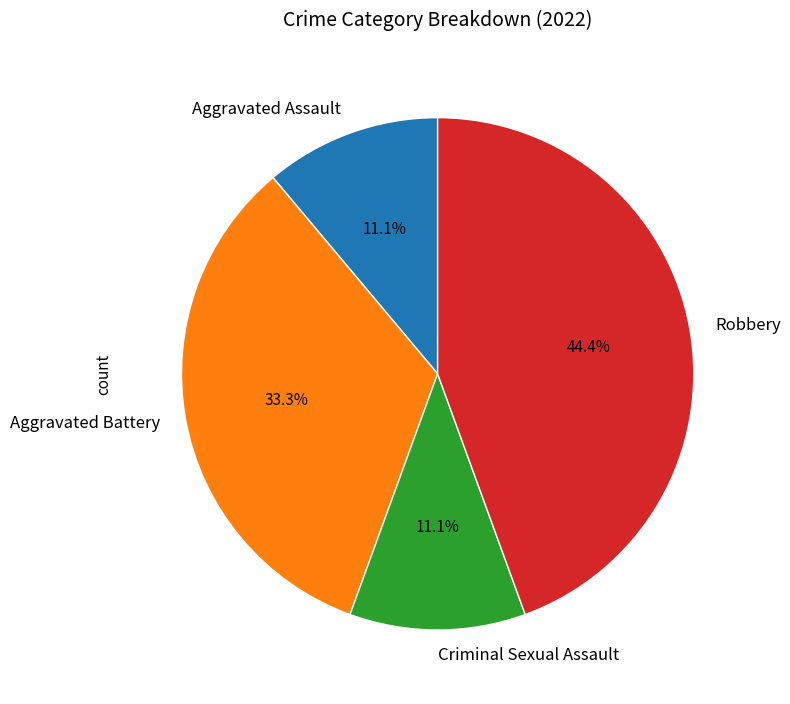

Is Aggravated Assault the majority of the pie?

No